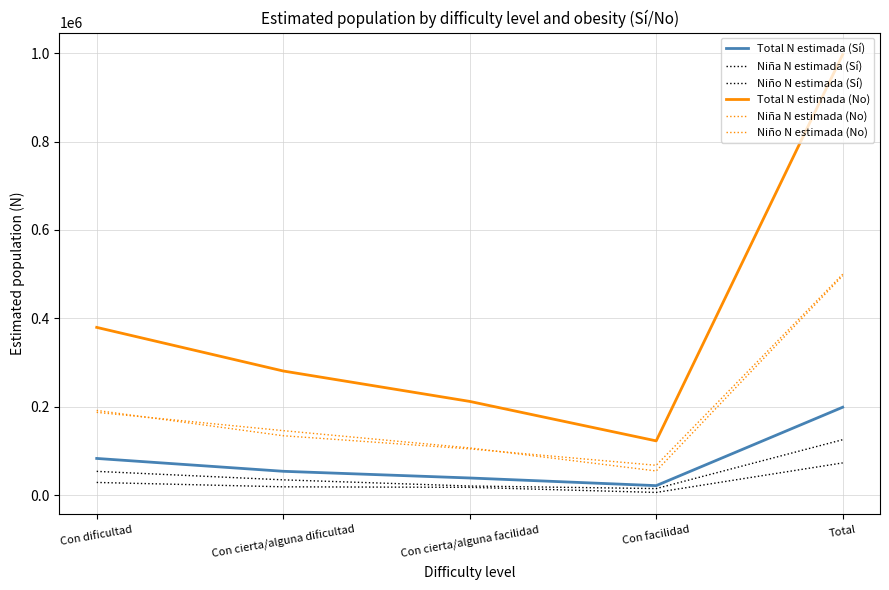

What is the minimum value shown in the chart?

6652